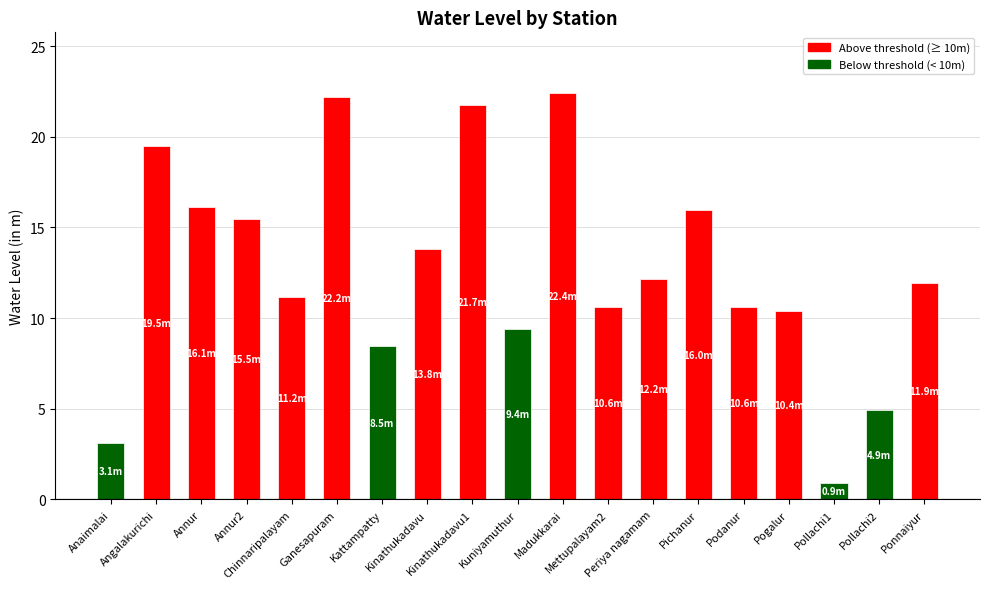

How many values are below 11?

8